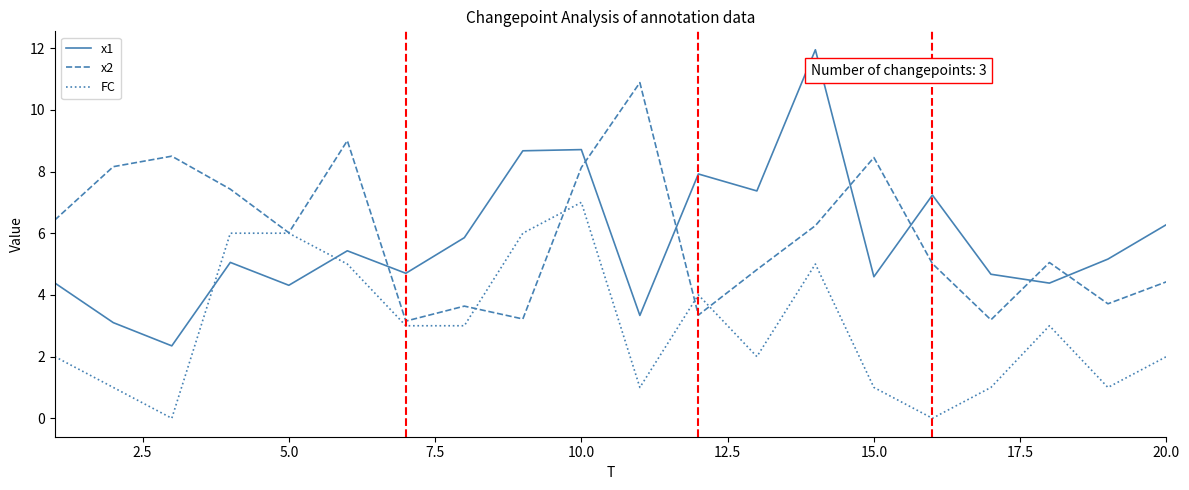

What is the highest value of the x1 series?

11.9